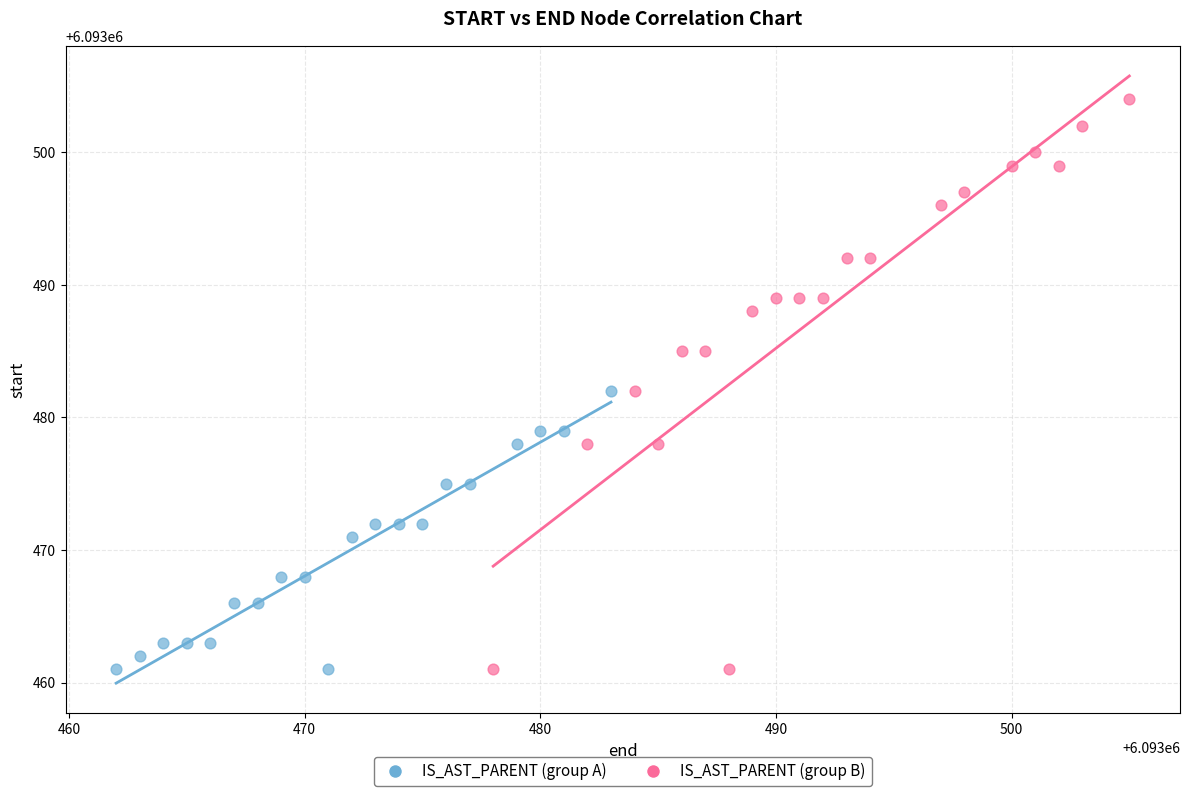

Which series has the widest spread of Y values?

IS_AST_PARENT (group B)